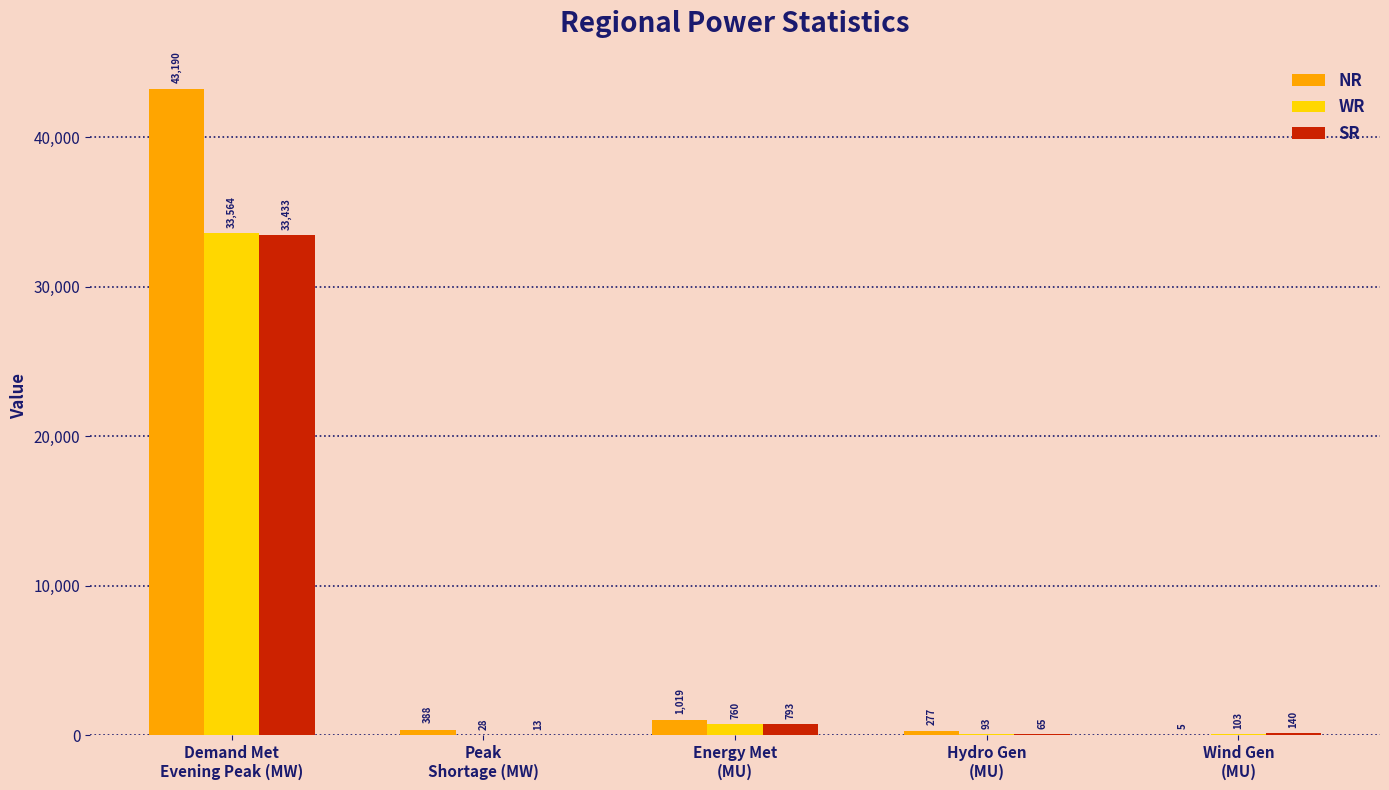

What is the sum of the WR values at Wind Gen
(MU) and Demand Met
Evening Peak (MW)?

33667